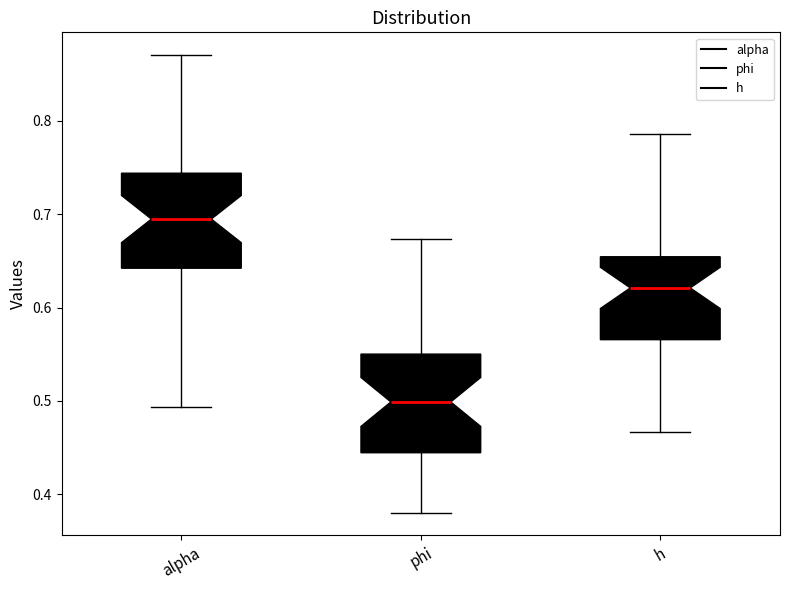

Reading left to right, read every box against the y-axis: the position of its median line, the range the box covers, and the ends of its whiskers. The values are not printed on the chart, so give them approximately, as read against the axis.

alpha: median 0.69, box 0.64 to 0.74, whiskers 0.49 to 0.87
phi: median 0.50, box 0.44 to 0.55, whiskers 0.38 to 0.67
h: median 0.62, box 0.57 to 0.65, whiskers 0.47 to 0.79